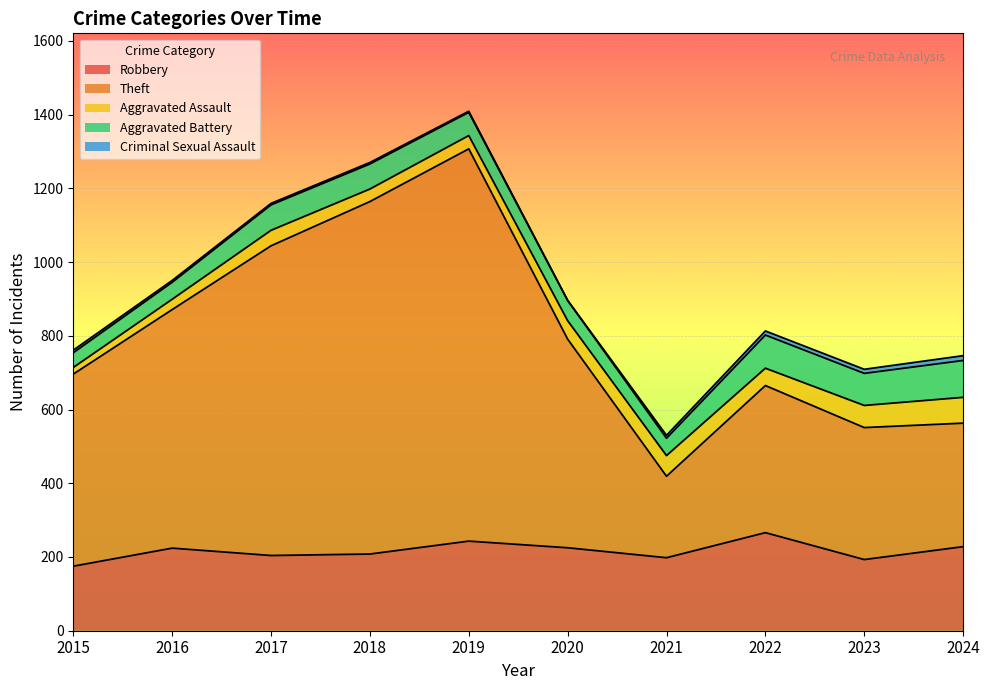

In Theft, how many points are lower than both neighbors (excluding endpoints)?

1